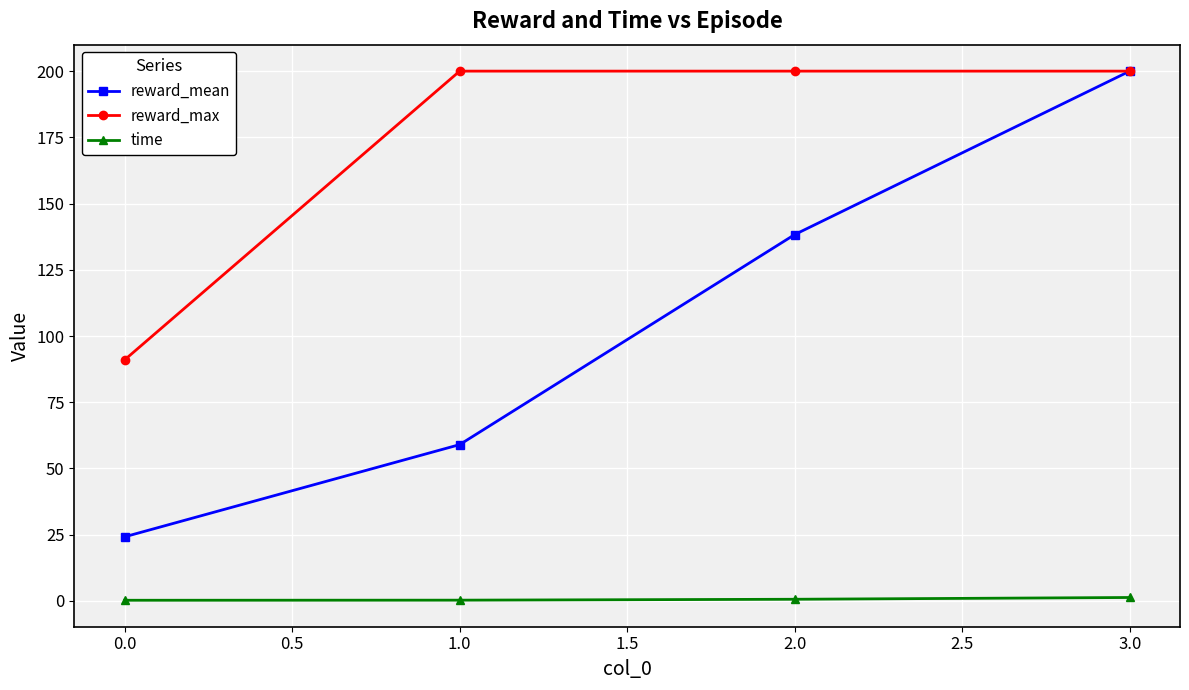

What is the value of the reward_mean point at the 4th from the left?

200.0